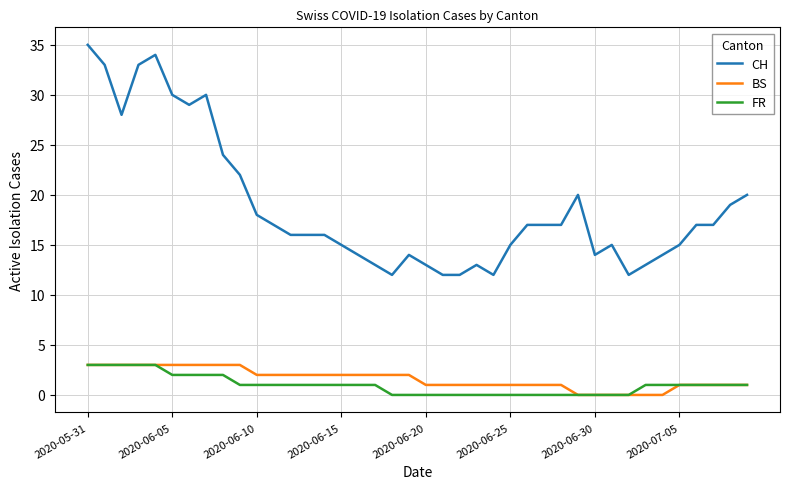

Which series has the largest total across all categories?

CH